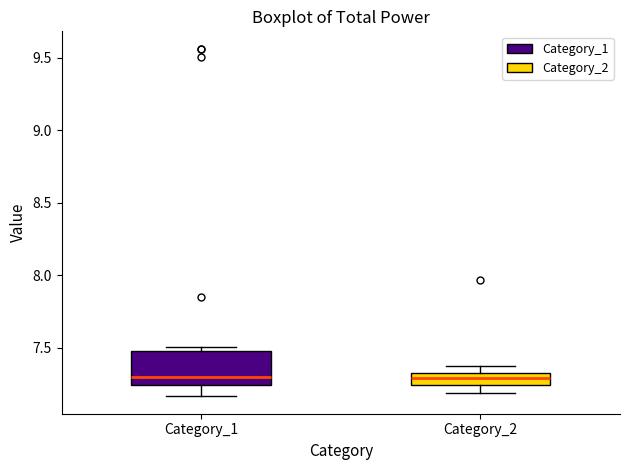

Where is the lower edge of the box for Category_1 on the y-axis? The values are not printed on the chart, so give them approximately, as read against the axis.

7.25